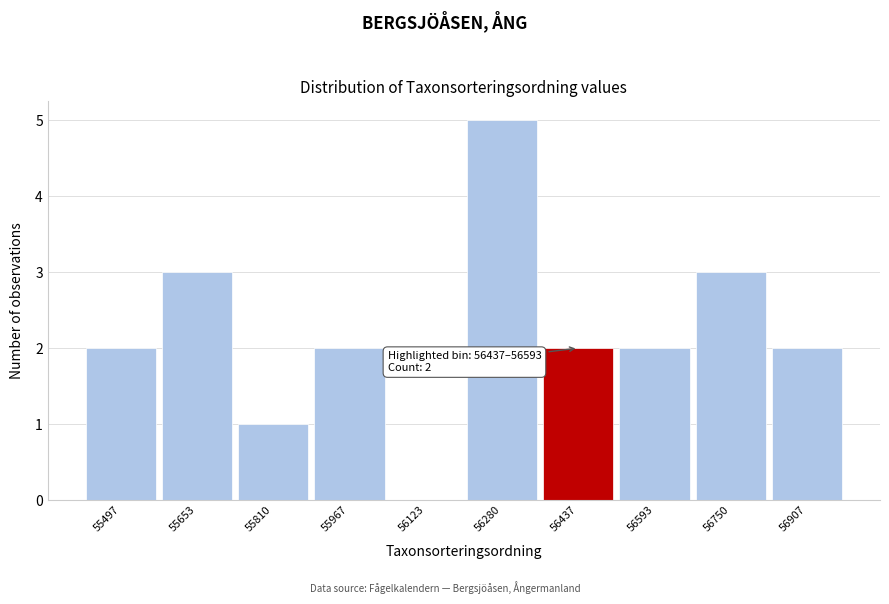

Reading left to right, extract all data points from this chart.

55497=2	55653=3	55810=1	55967=2	56123=0	56280=5	56437=2	56593=2	56750=3	56907=2